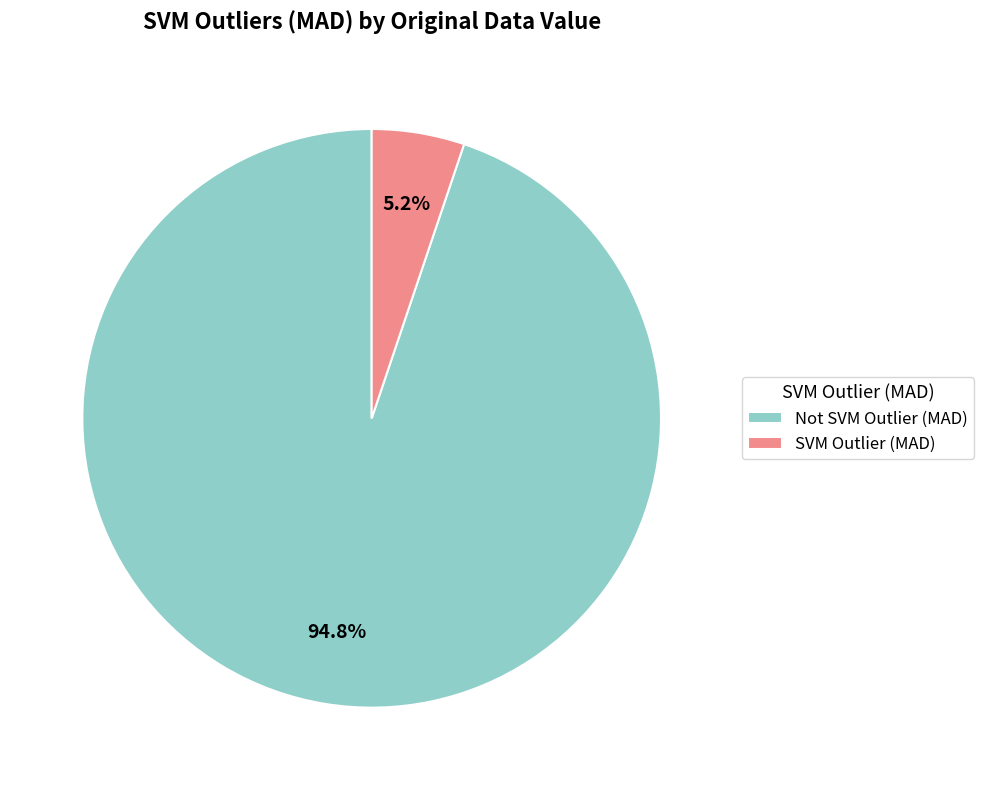

Rank the categories by value from highest to lowest.

Not SVM Outlier (MAD), SVM Outlier (MAD)